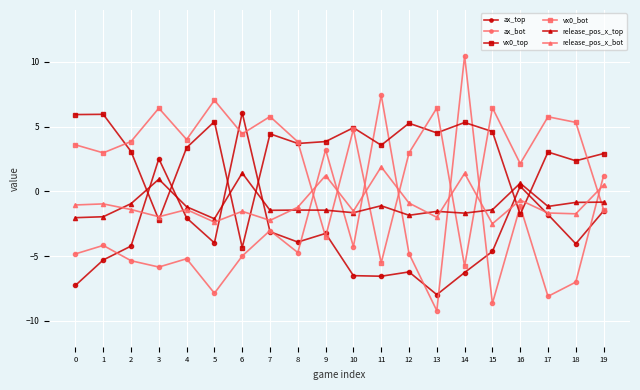

What is the value of the ax_top point at the 15th from the left?

-6.3